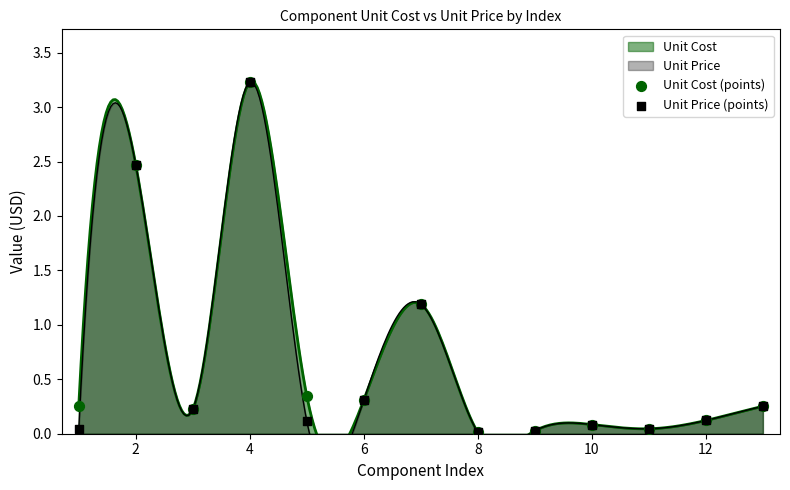

Which series has the widest spread of Y values?

Unit Cost (points)